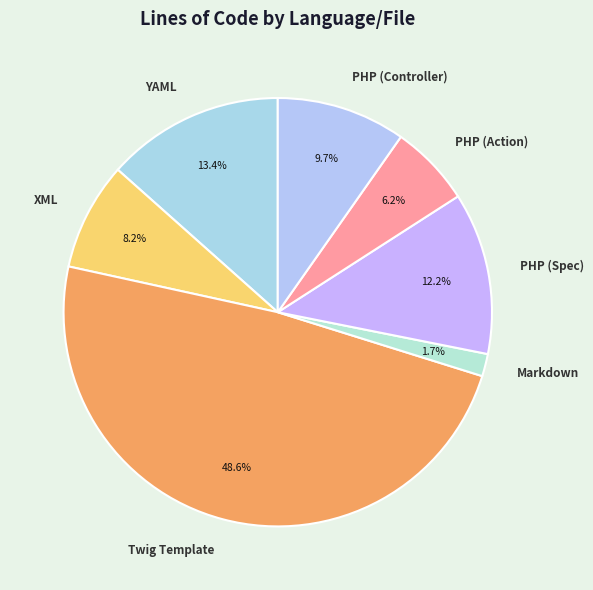

Does Twig Template account for over 50% of the chart?

No